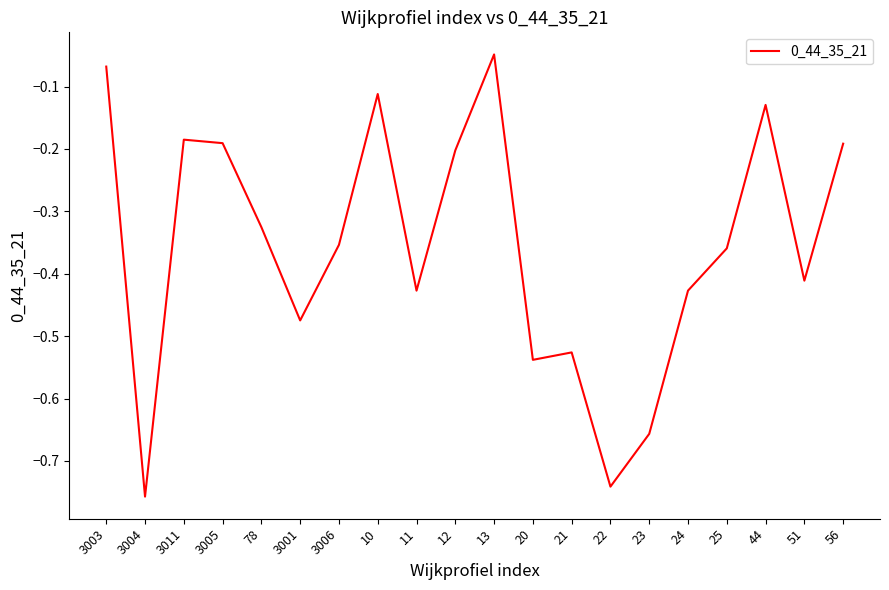

Where is the data nearest to the value 0?

13